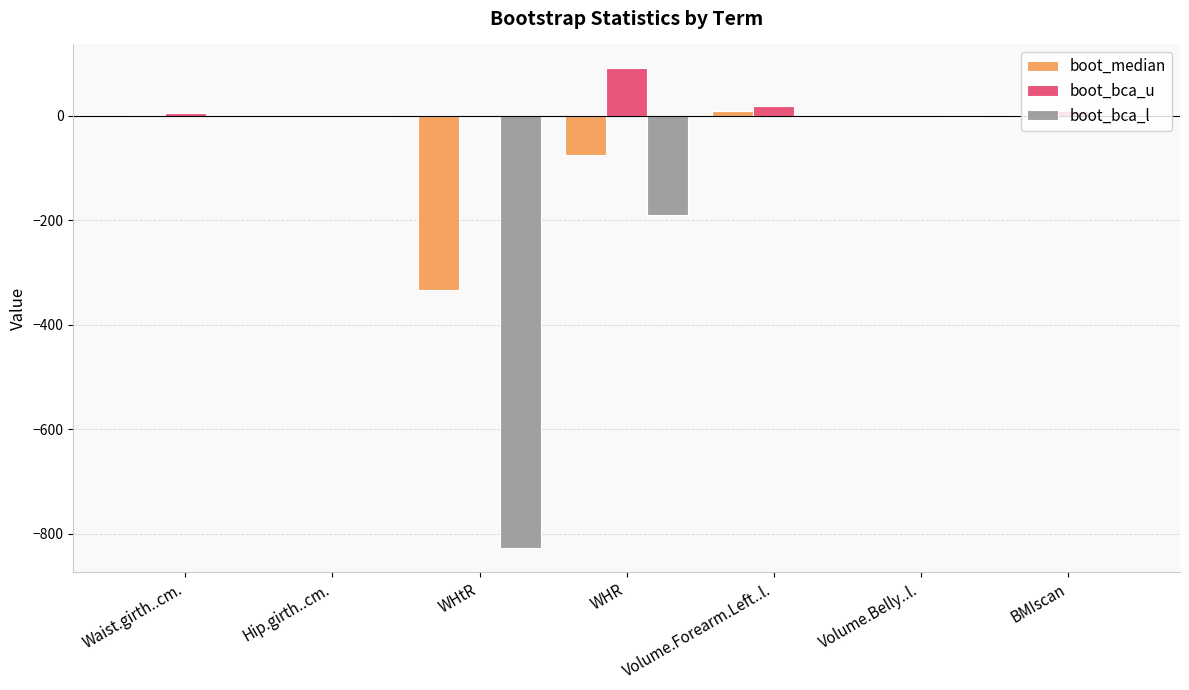

What is the sum of all boot_bca_l values?

-1020.5